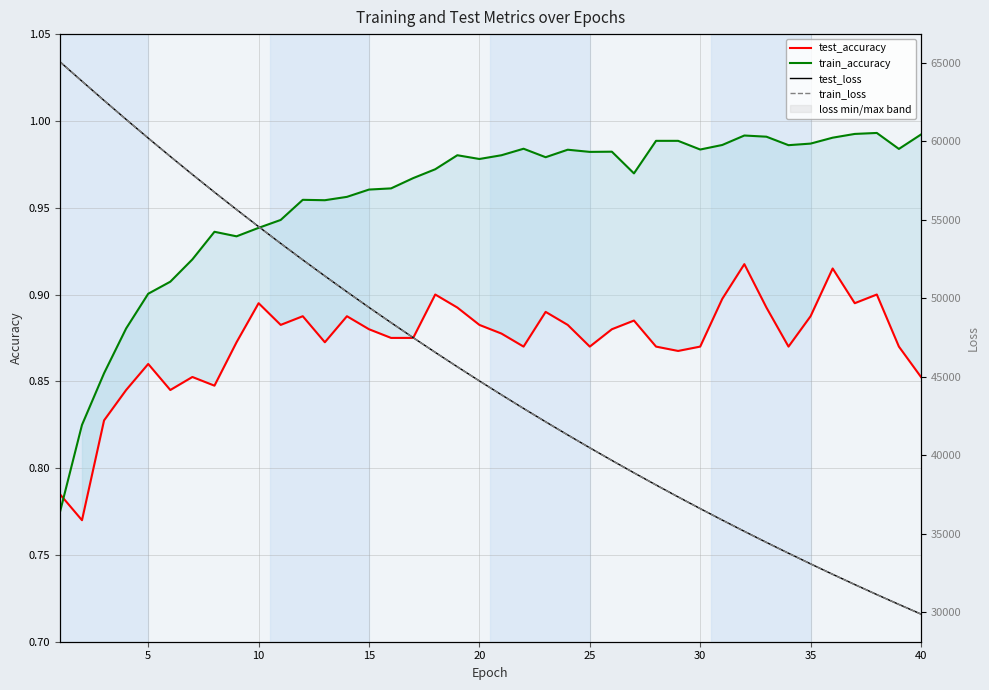

Rank the series by their maximum value, from highest to lowest.

test_loss, train_loss, train_accuracy, test_accuracy